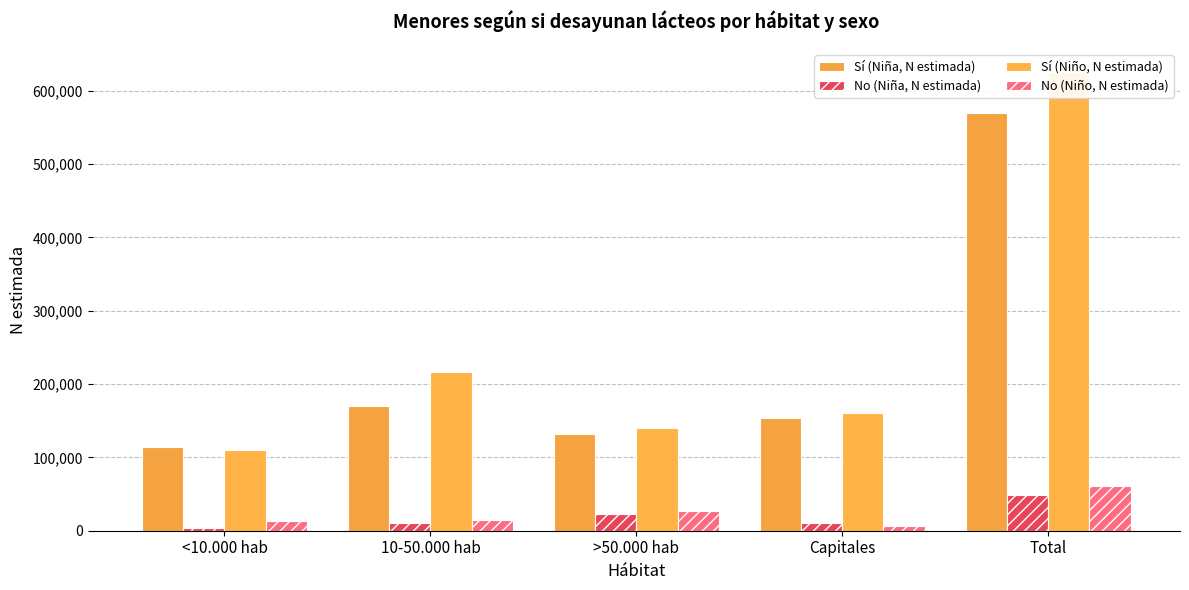

Reading left to right, transcribe all the data shown in this chart.

Sí (Niña, N estimada): <10.000 hab=114656	10-50.000 hab=169778	>50.000 hab=131567	Capitales=153802	Total=569803
No (Niña, N estimada): <10.000 hab=3942	10-50.000 hab=10815	>50.000 hab=23471	Capitales=10177	Total=48405
Sí (Niño, N estimada): <10.000 hab=109690	10-50.000 hab=216552	>50.000 hab=139746	Capitales=160023	Total=626011
No (Niño, N estimada): <10.000 hab=13206	10-50.000 hab=14689	>50.000 hab=26776	Capitales=6142	Total=60813